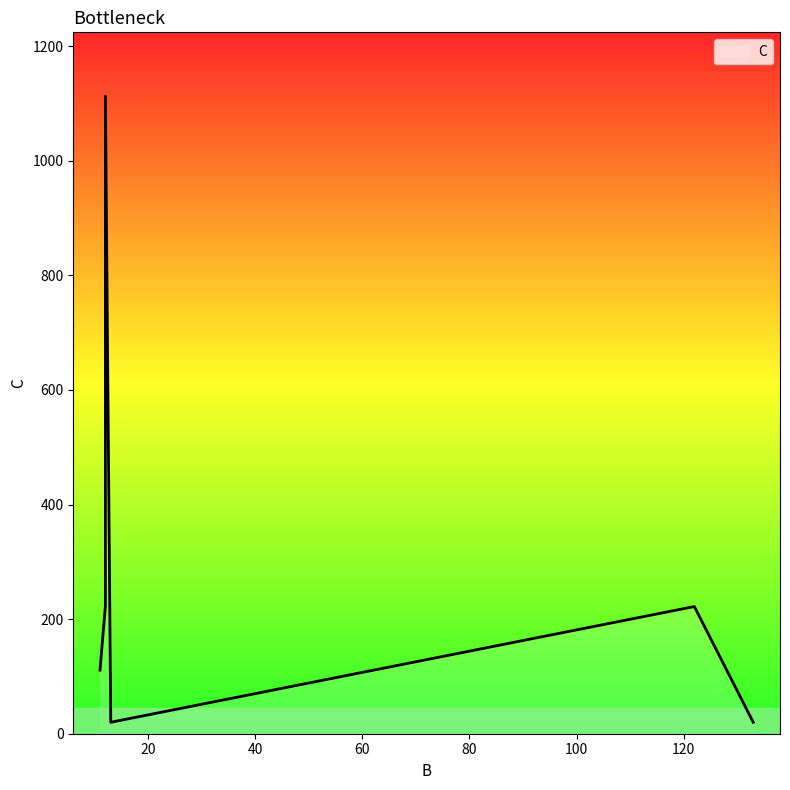

Read the value at 122.

222